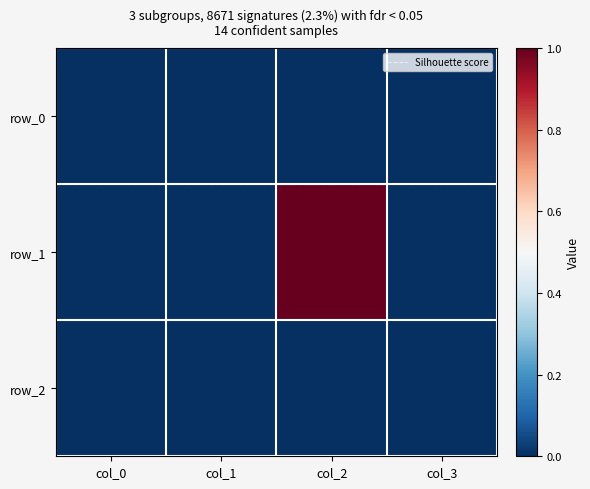

Reading left to right, extract all data points from this chart.

col_0: row_0=0	row_1=0	row_2=0
col_1: row_0=0	row_1=0	row_2=0
col_2: row_0=0	row_1=1	row_2=0
col_3: row_0=0	row_1=0	row_2=0